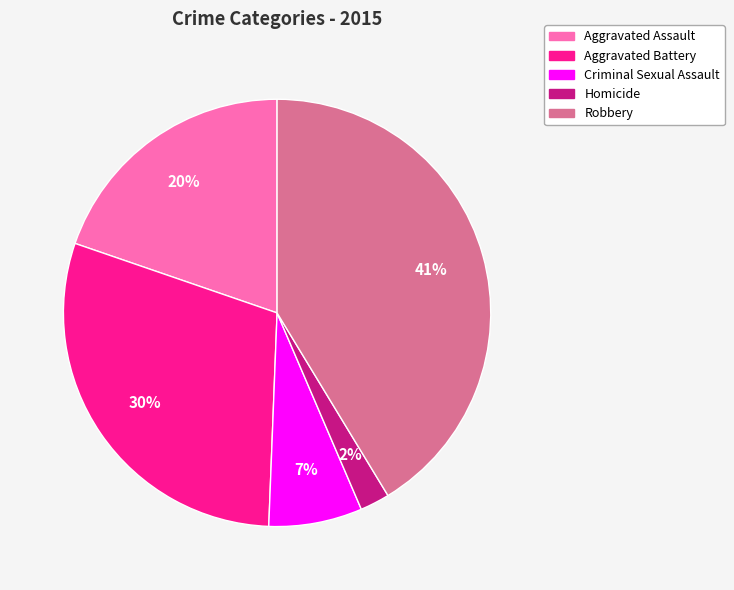

Which slice is the largest?

Robbery